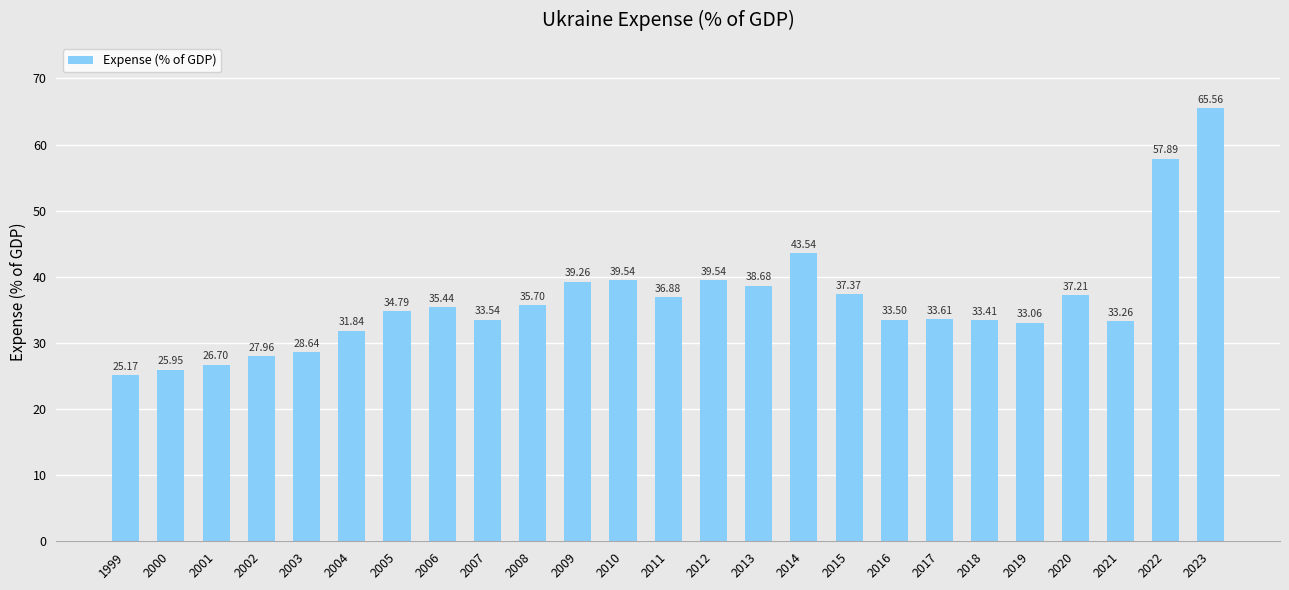

Does the chart contain stacked bars?

No